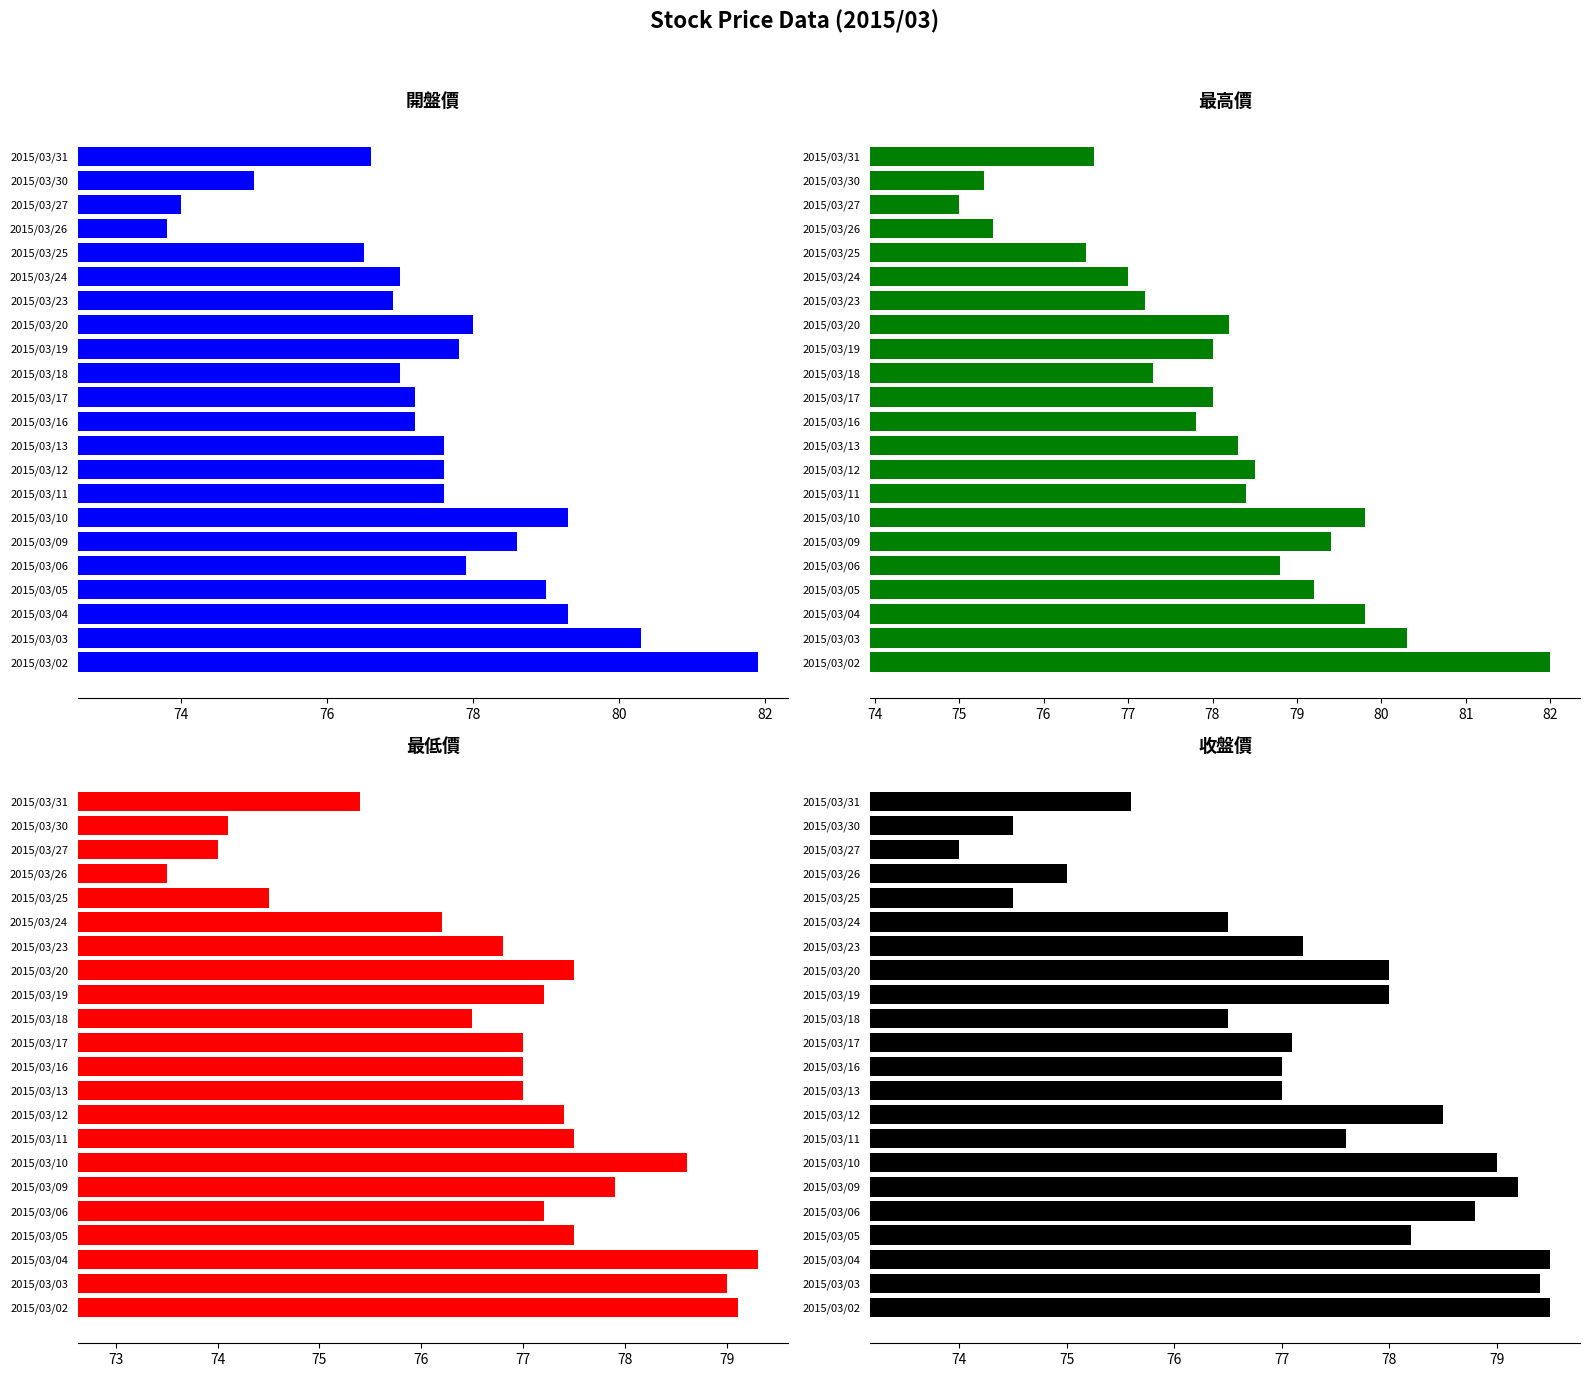

How many series are shown in this chart?

4